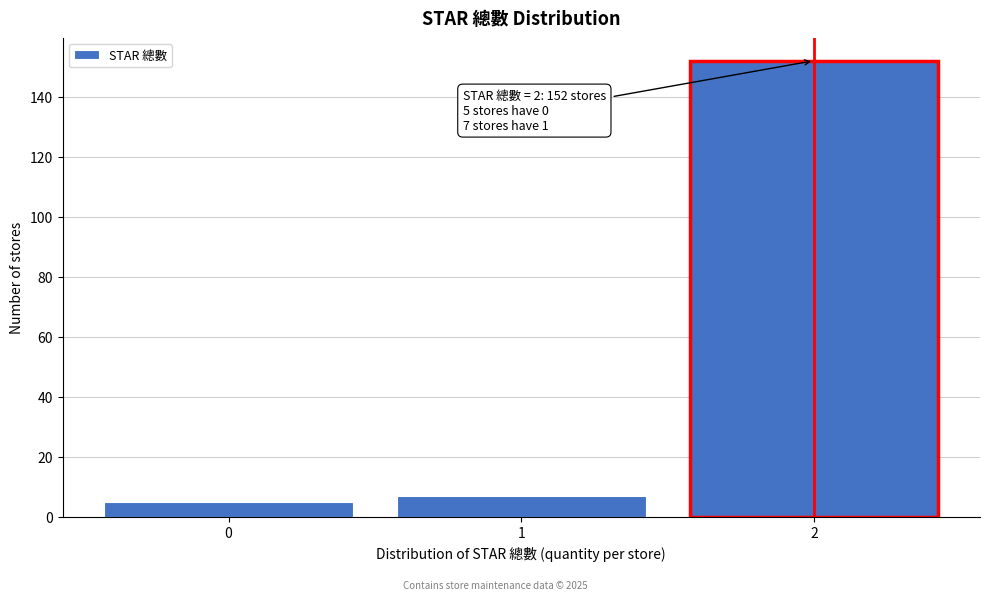

Reading right to left, extract all data points from this chart.

152	7	5